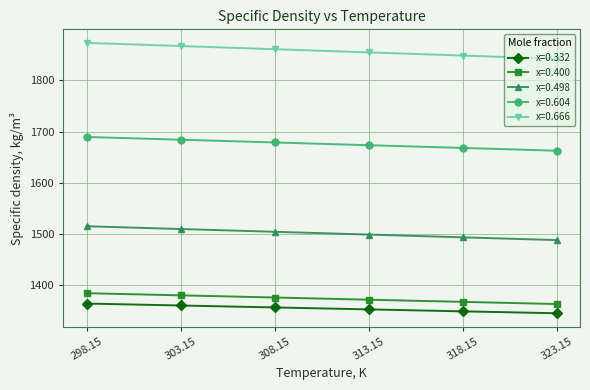

How many series are shown in this chart?

5